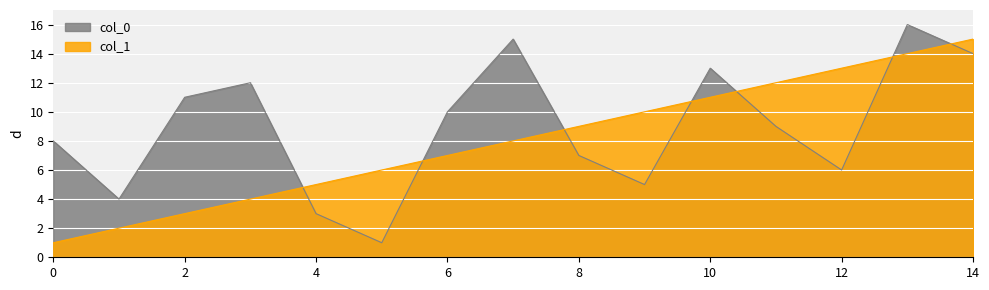

Reading right to left, extract all data points from this chart.

col_0: 14=14	13=16	12=6	11=9	10=13	9=5	8=7	7=15	6=10	5=1	4=3	3=12	2=11	1=4	0=8
col_1: 14=15	13=14	12=13	11=12	10=11	9=10	8=9	7=8	6=7	5=6	4=5	3=4	2=3	1=2	0=1